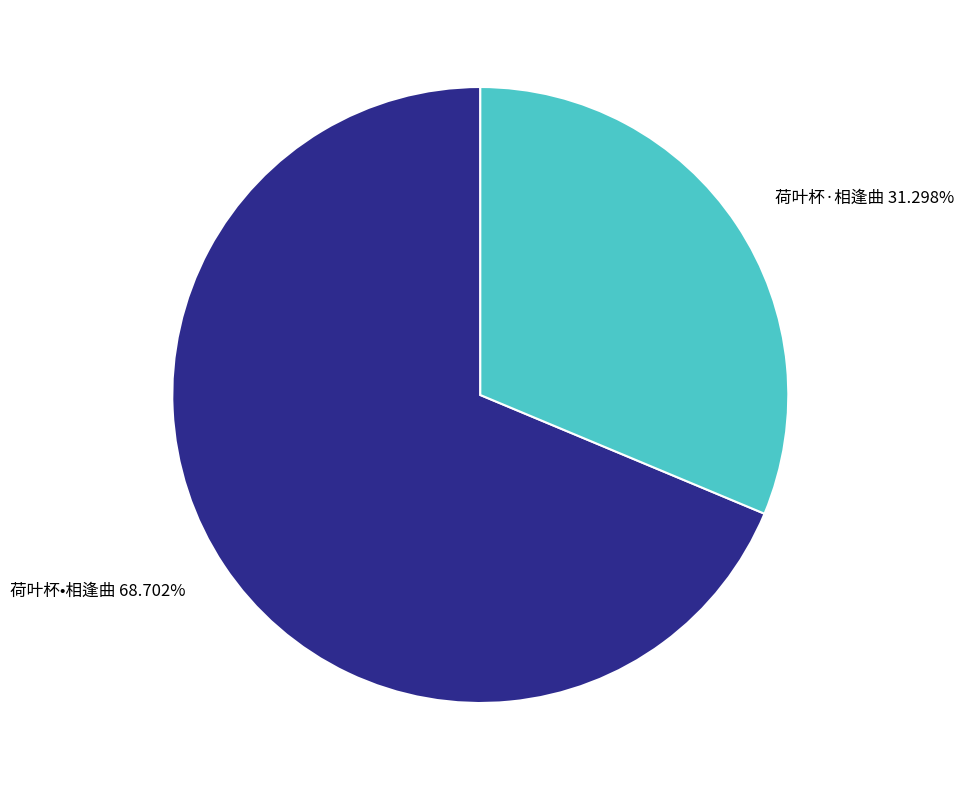

To the nearest percent, what is the difference between the largest and smallest slice percentages?

37%